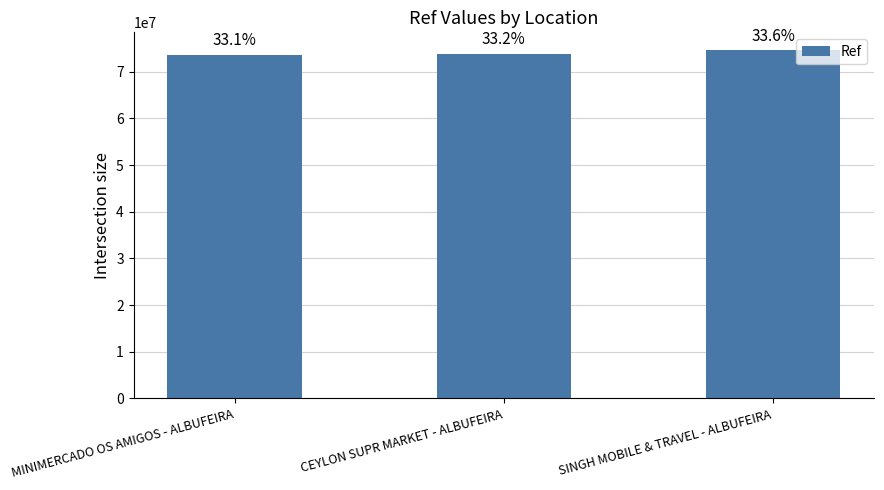

Are the bars horizontal?

No